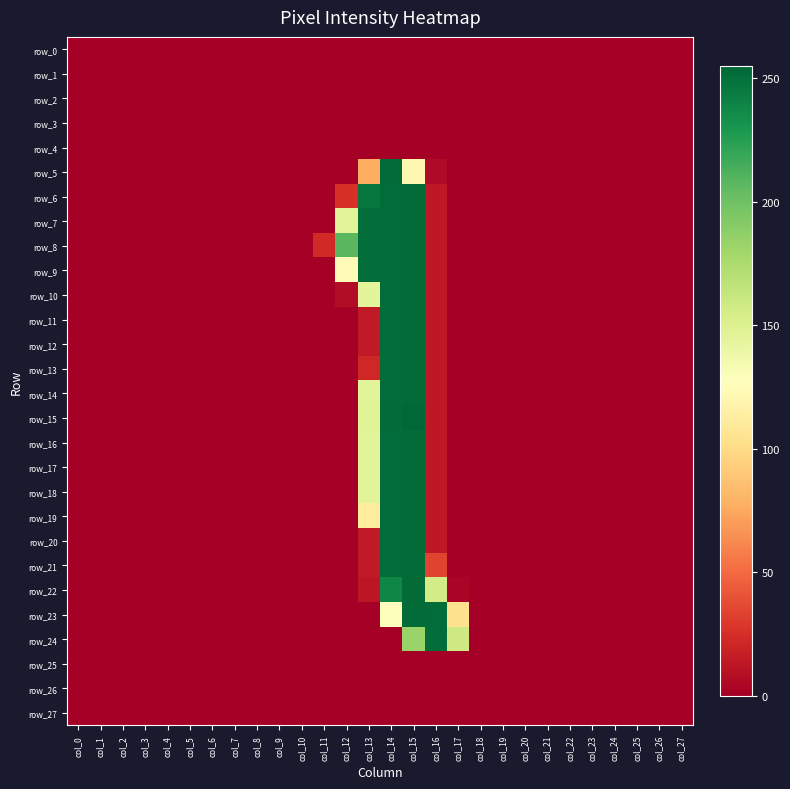

At which category is the sum across all series the highest?

col_15